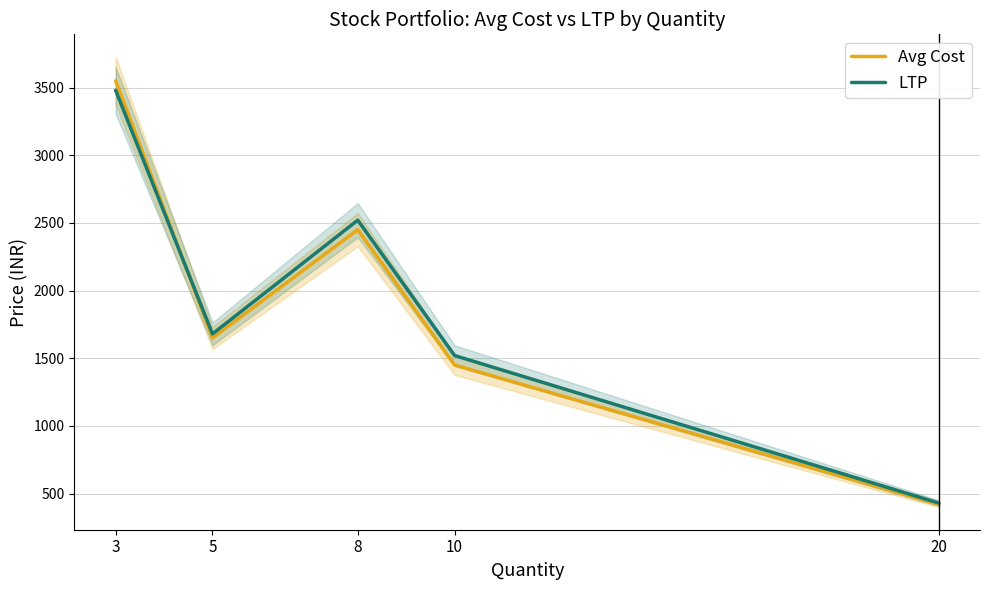

Which series has the widest spread of values?

Avg Cost